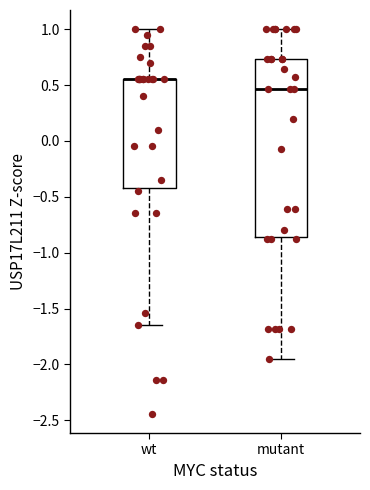

Reading left to right, read every box against the y-axis: the position of its median line, the range the box covers, and the ends of its whiskers. The values are not printed on the chart, so give them approximately, as read against the axis.

wt: median 0.55 (drawn on the box's upper edge), box -0.40 to 0.55, whiskers -1.65 to 1.00
mutant: median 0.45, box -0.85 to 0.75, whiskers -1.95 to 1.00